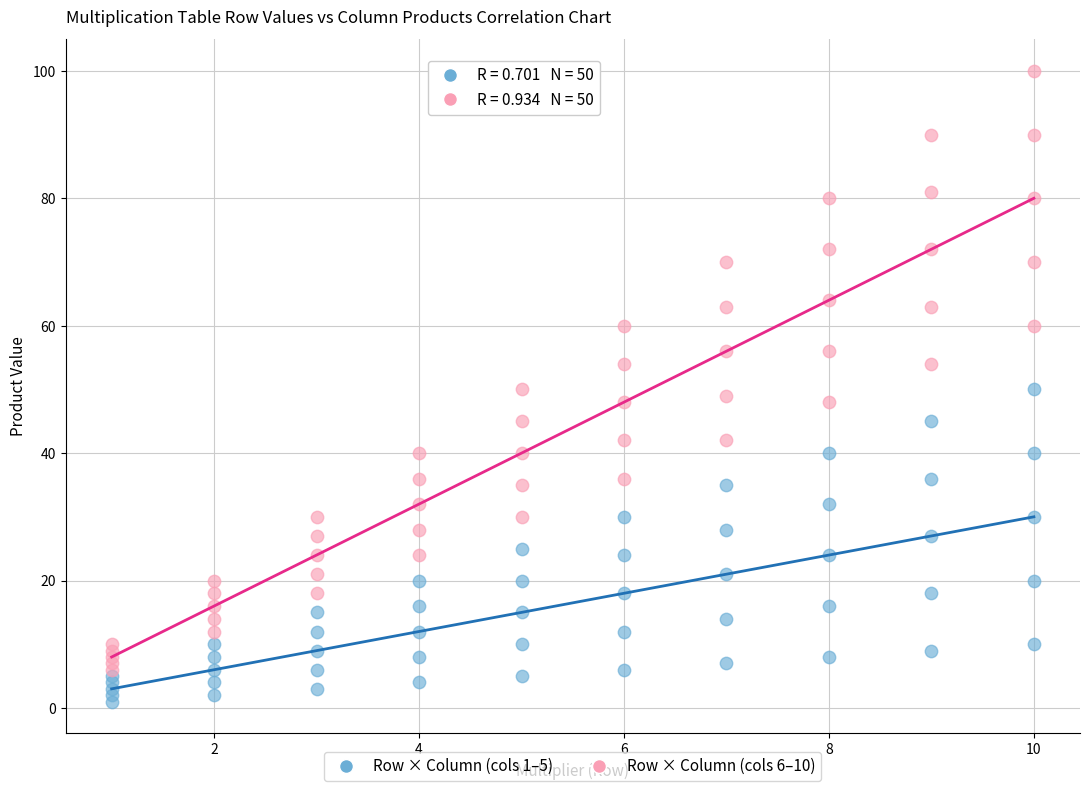

Which series has the widest spread of Y values?

Row × Column (cols 6–10)